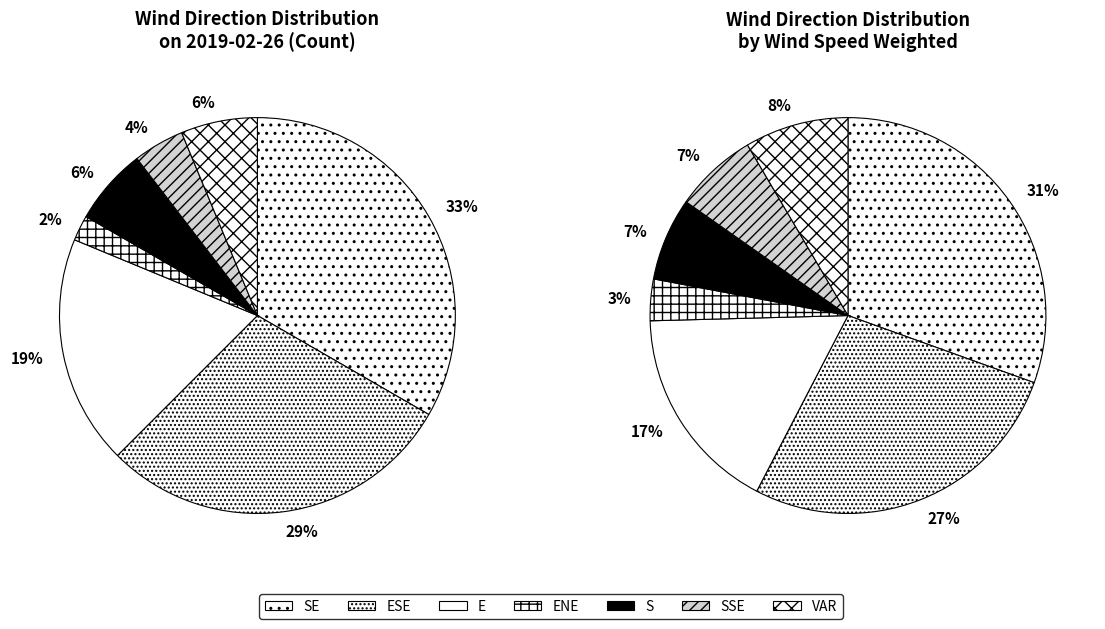

Is it true that SSE is 17% of the pie?

False